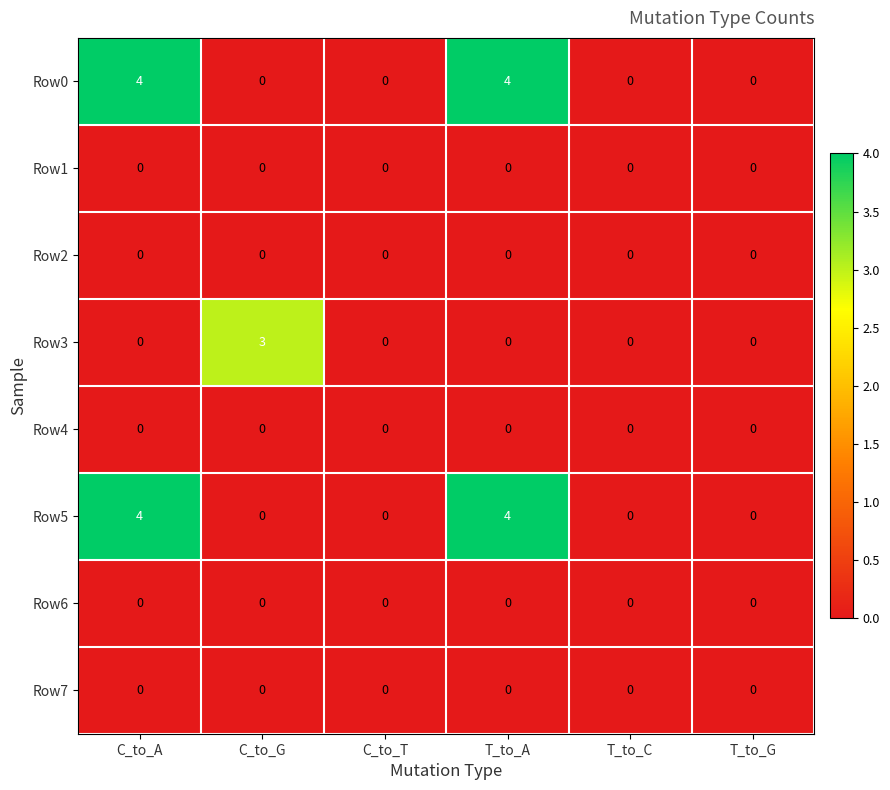

What is the total value across all series at C_to_A?

8